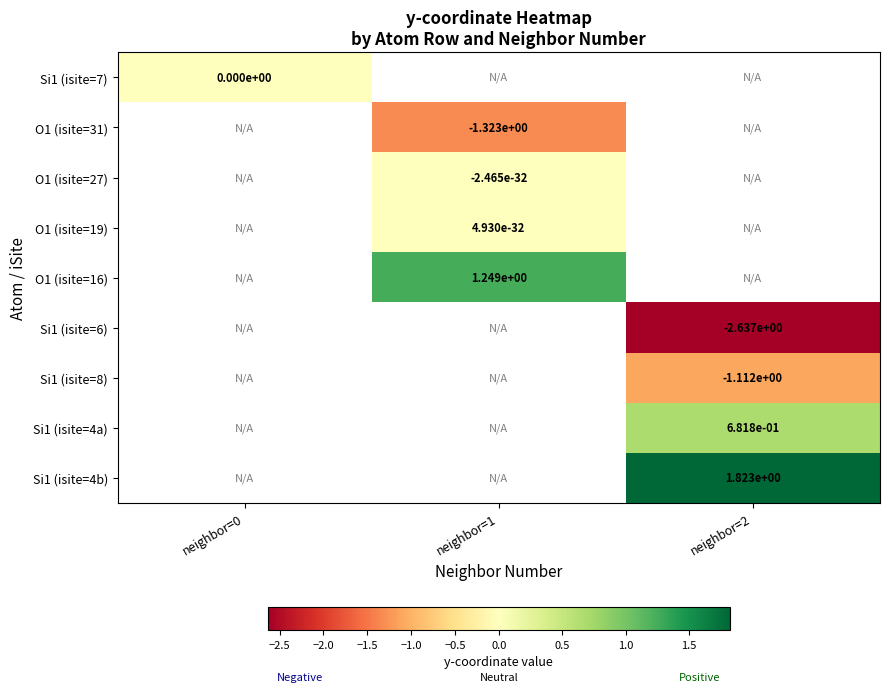

The value of O1 (isite=31) at neighbor=1 is -2.2. True or false?

False